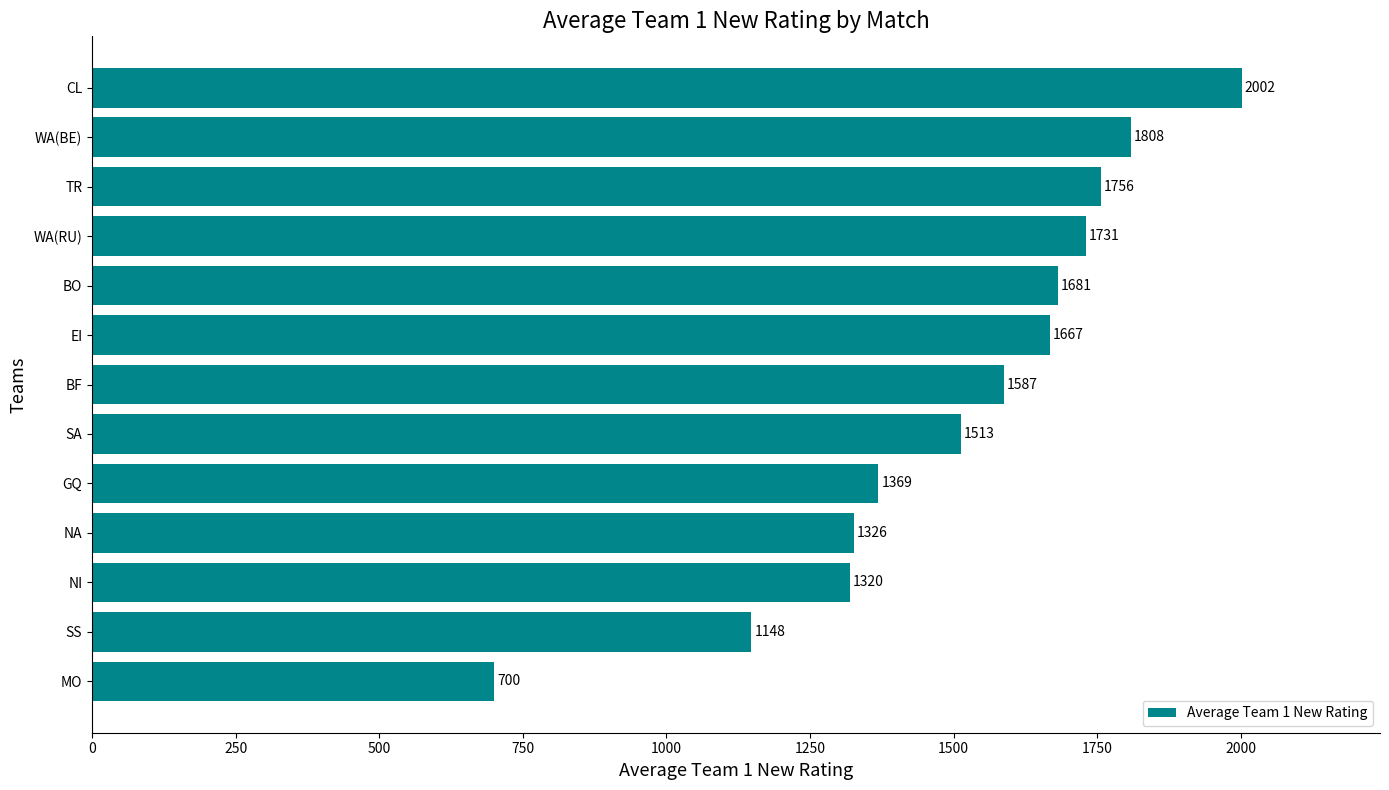

What is the change in value from WA(BE) to MO?

-1108